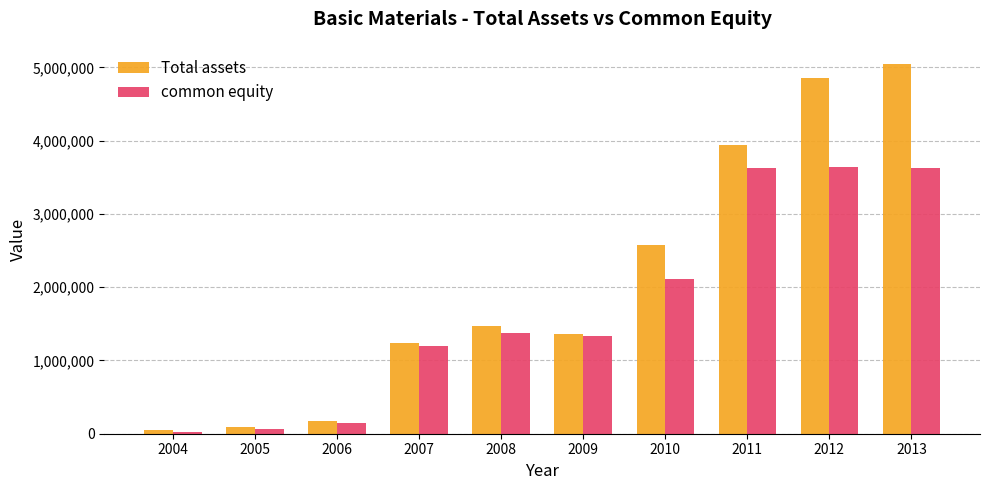

List the series in order of their overall mean, lowest first.

common equity, Total assets